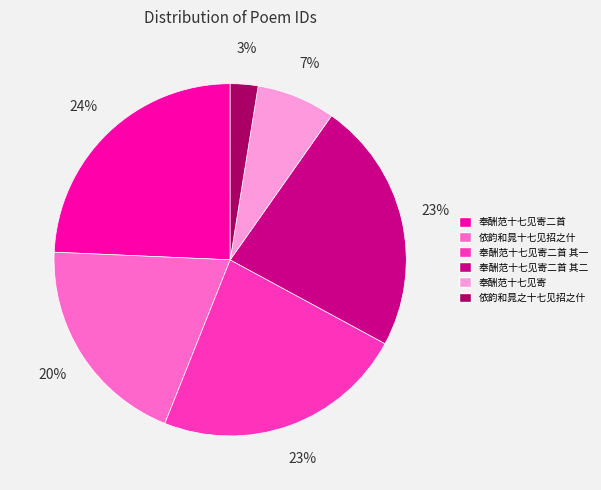

The 奉酬范十七见寄二首 slice represents 24% of the pie. True or false?

True